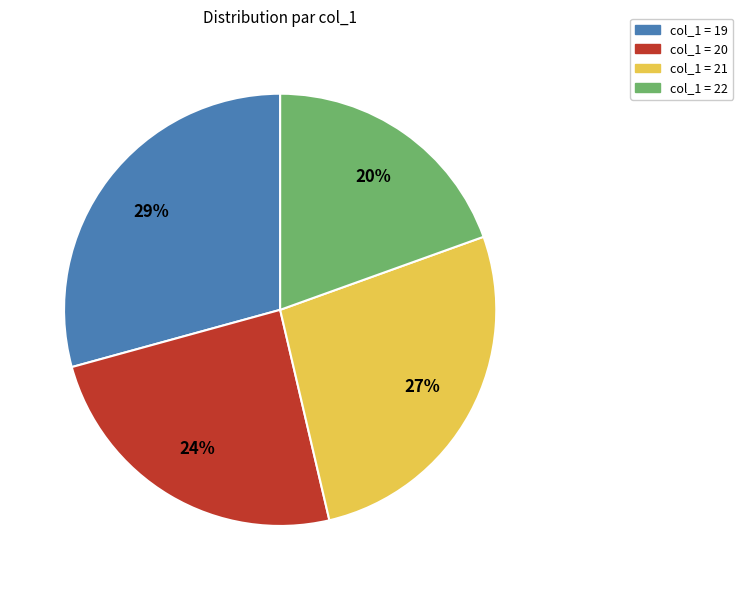

To the nearest percent, what is the average slice percentage?

25%